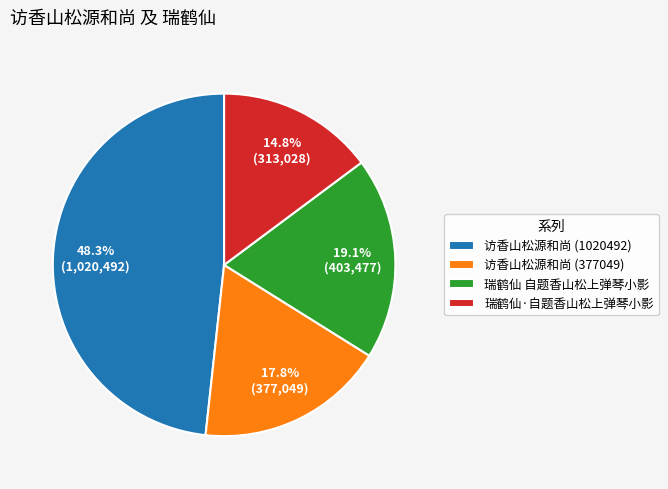

What is the largest slice in the pie chart?

访香山松源和尚 (1020492)